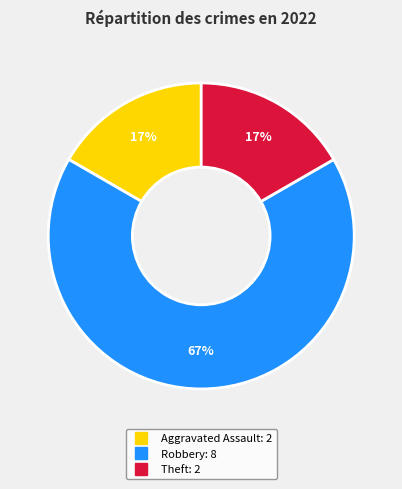

Between Aggravated Assault and Robbery, which is larger?

Robbery